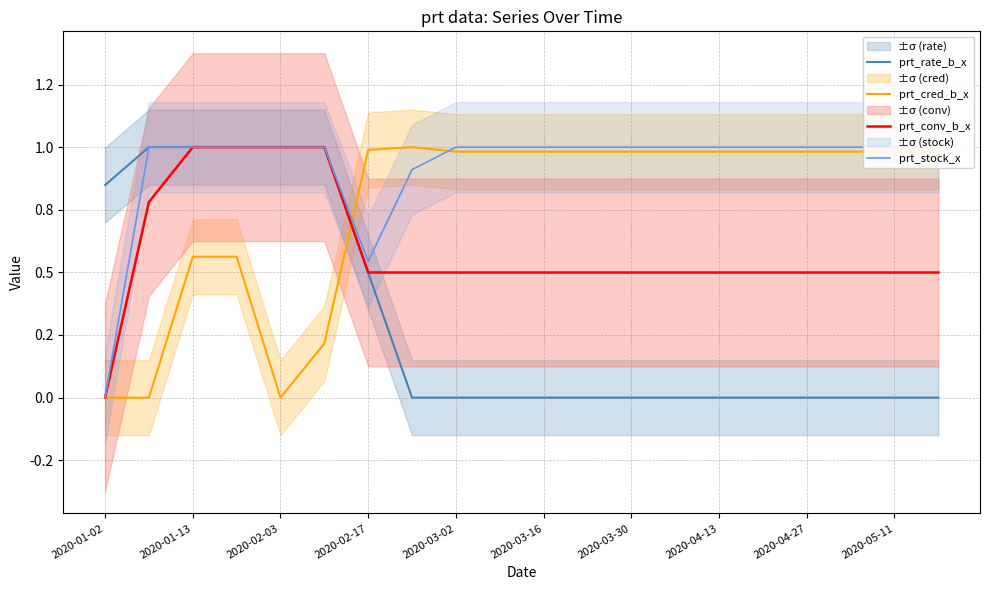

Which series has the largest total across all categories?

prt_stock_x